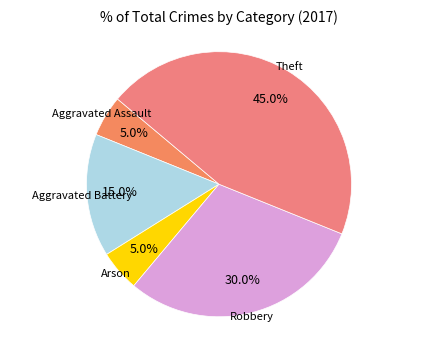

How many segments does this pie chart have?

5